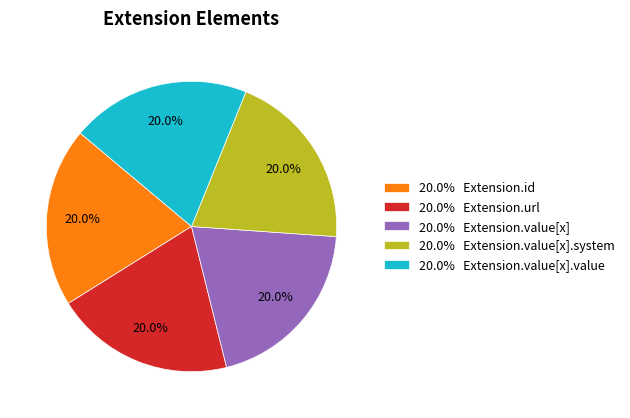

What is the ratio of the value at 20.0% Extension.id to the value at 20.0% Extension.value[x]?

1.0